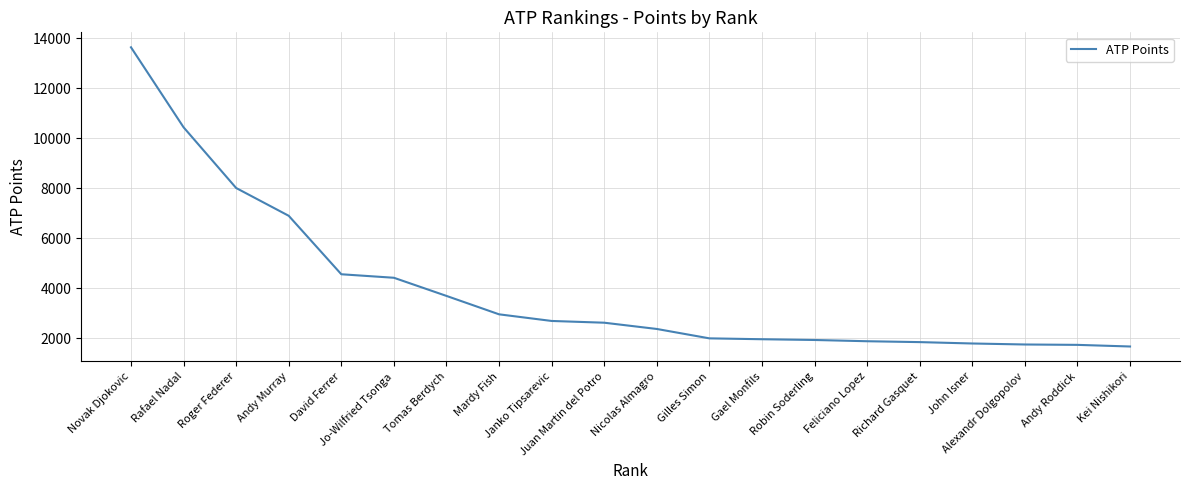

Which label corresponds to the largest value in the chart?

Novak Djokovic